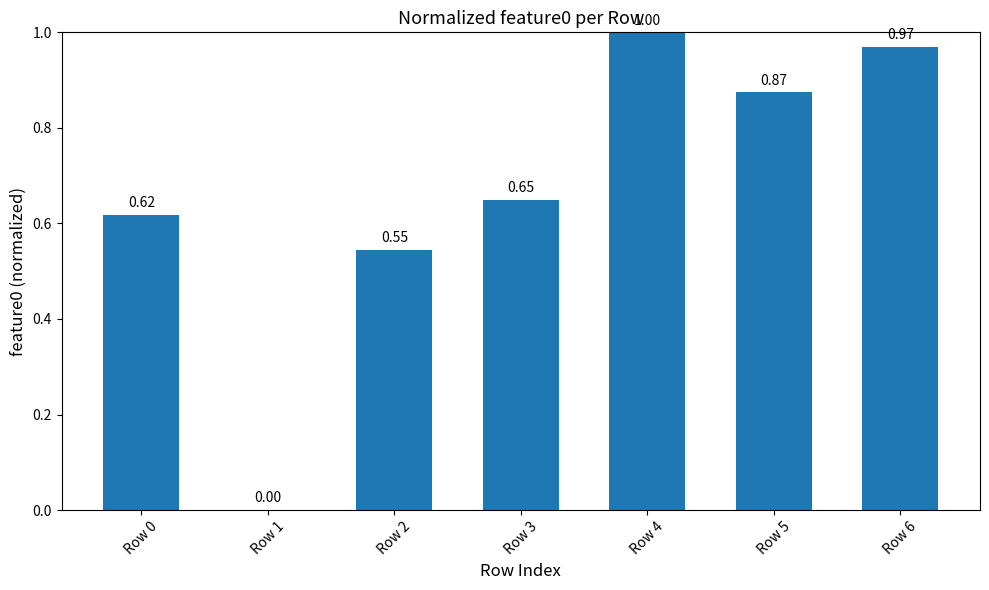

Are the bars horizontal?

No